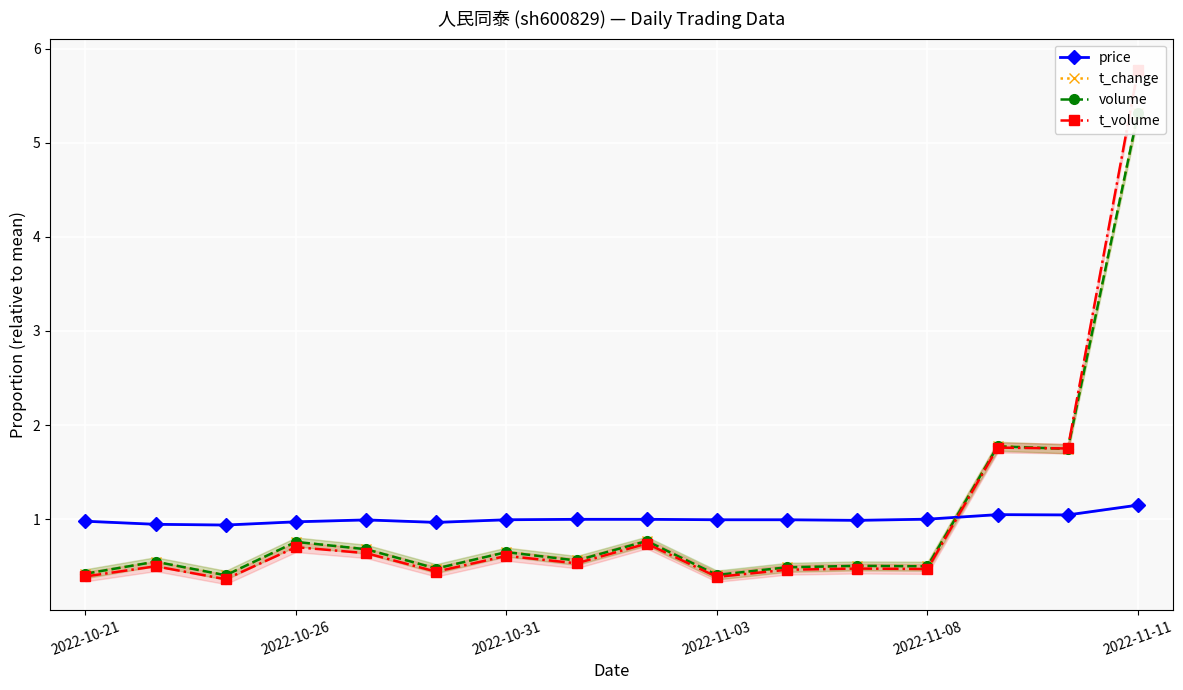

What are all the series names shown in the legend?

price, t_change, volume, t_volume